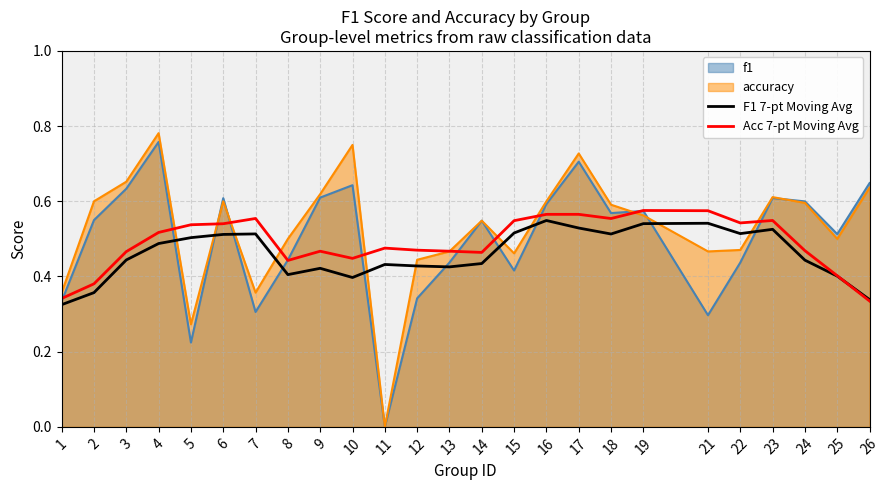

What value does the Acc 7-pt Moving Avg series have at 12?

0.5